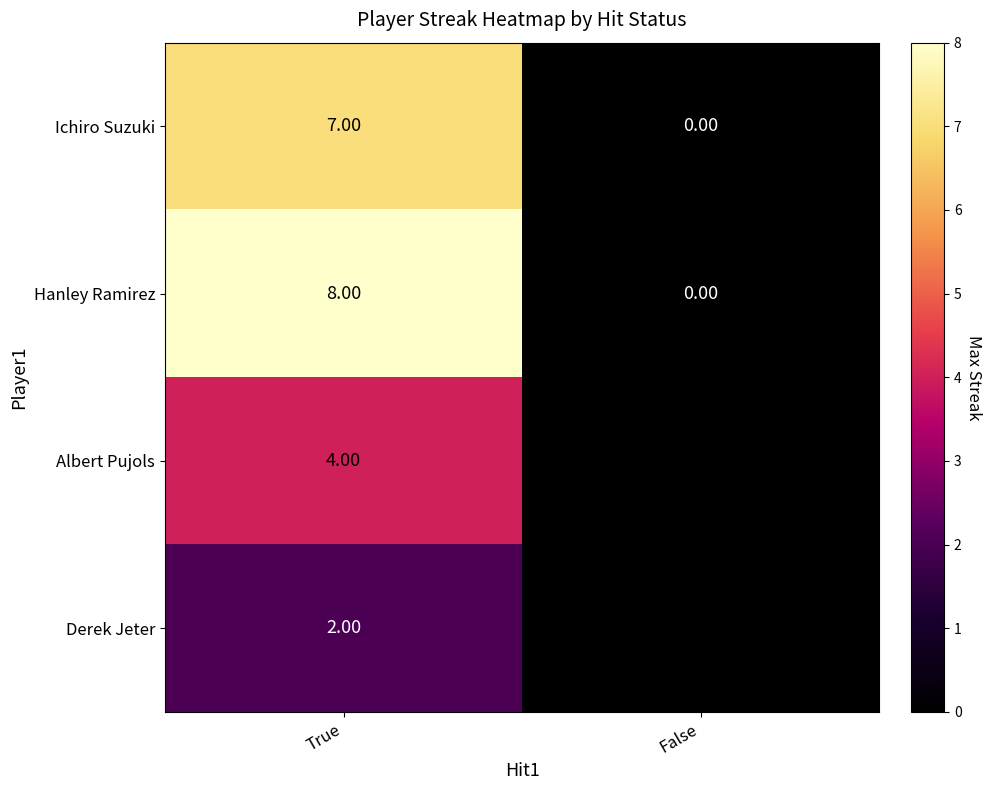

Is the value of Ichiro Suzuki at True greater than the value of Hanley Ramirez at False?

Yes